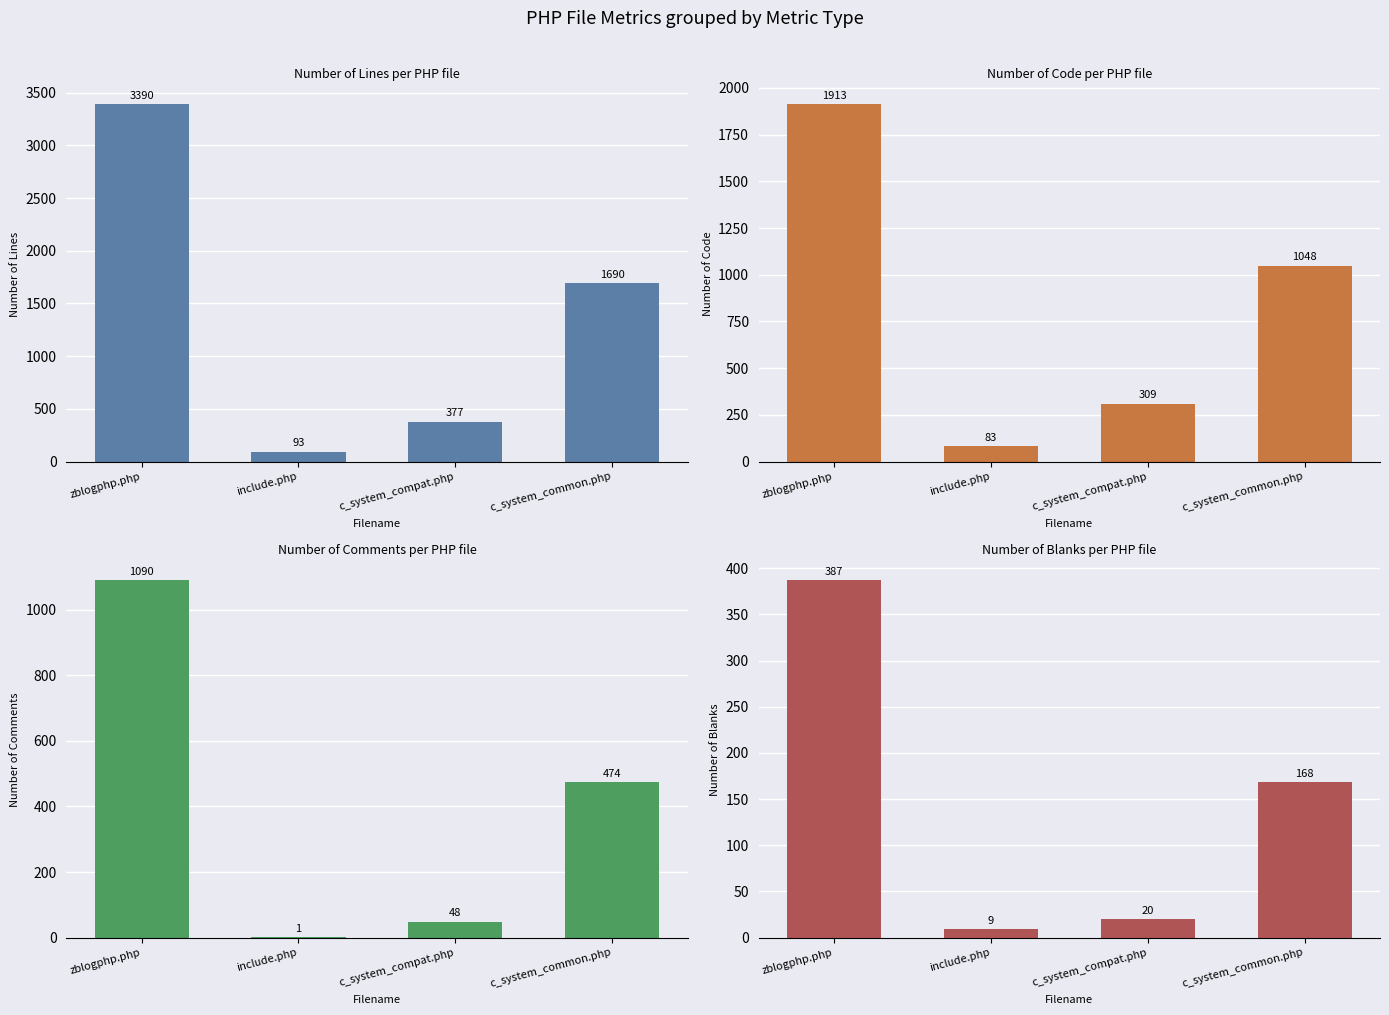

Rank the series by their maximum value, from lowest to highest.

Blanks, Comments, Code, Lines